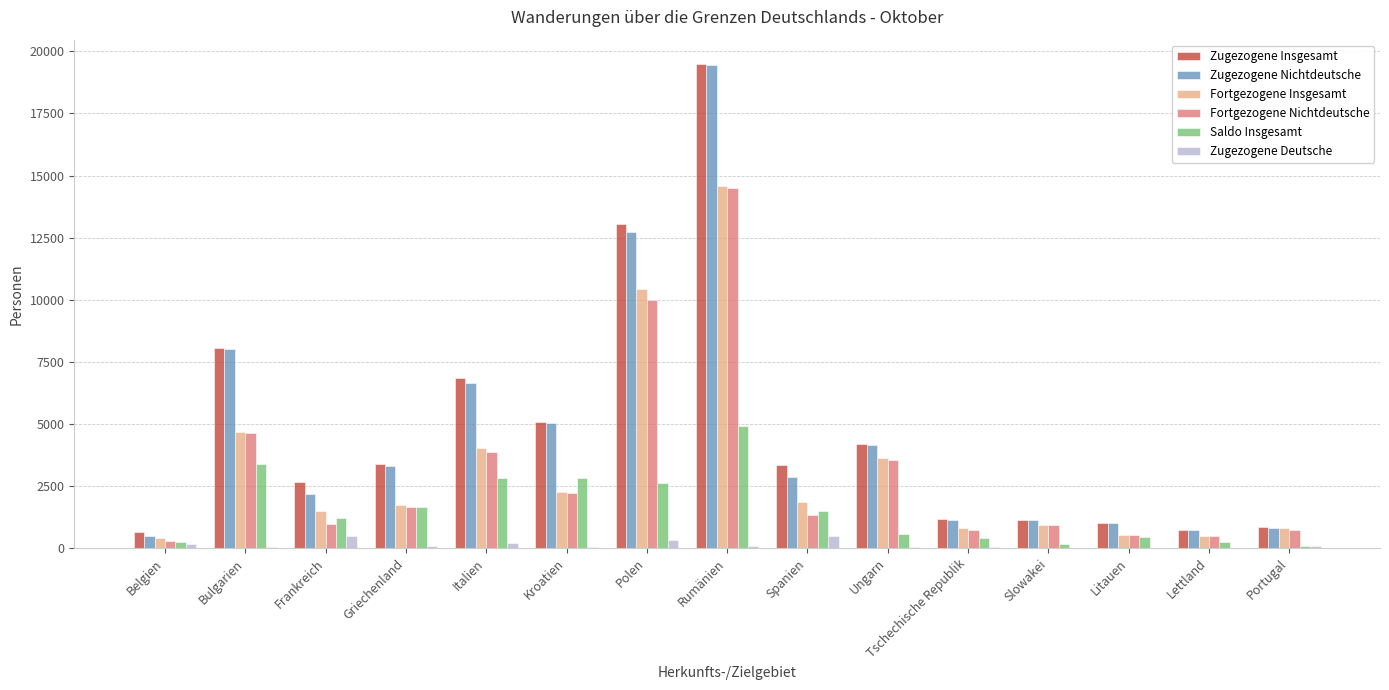

At which label is Fortgezogene Insgesamt closest to 7483?

Bulgarien